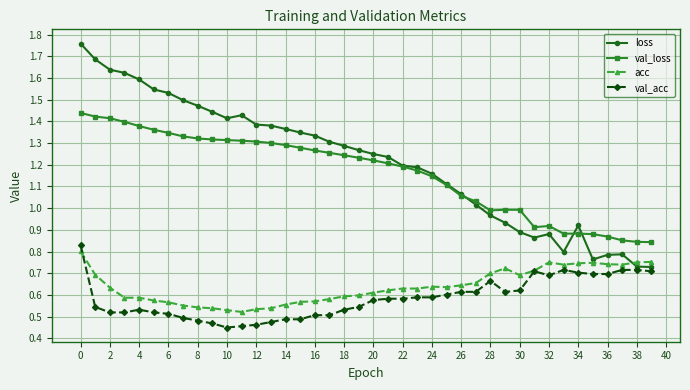

At how many categories does at least one series exceed 0?

40